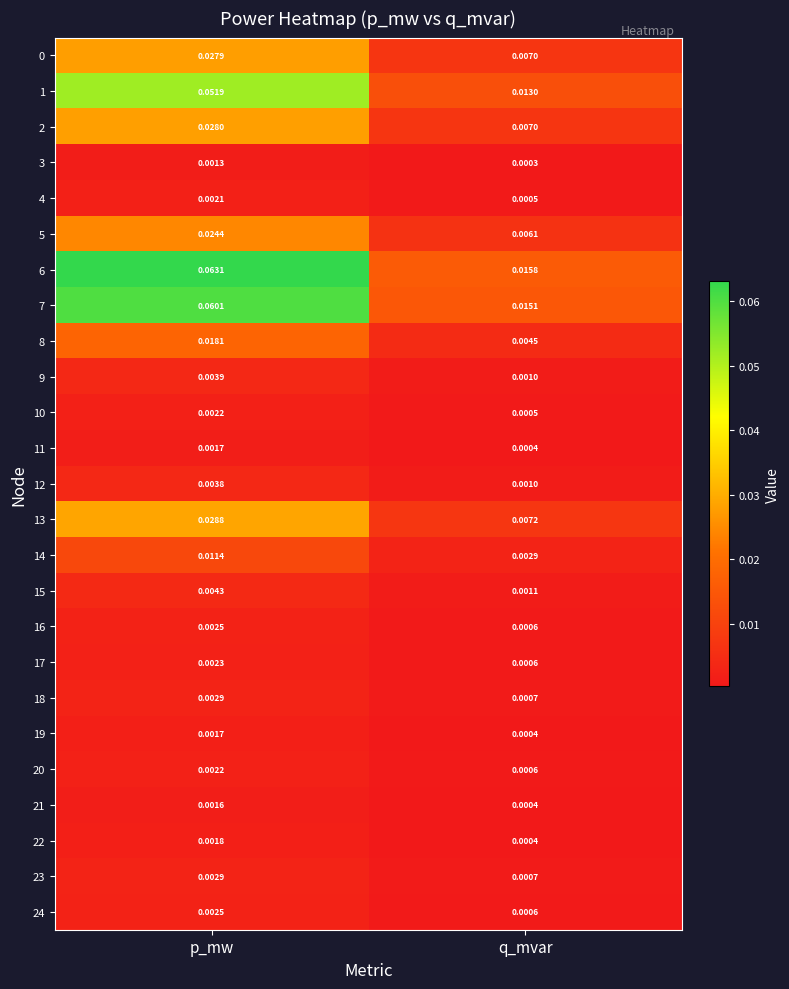

At which label is 0 closest to 0?

q_mvar